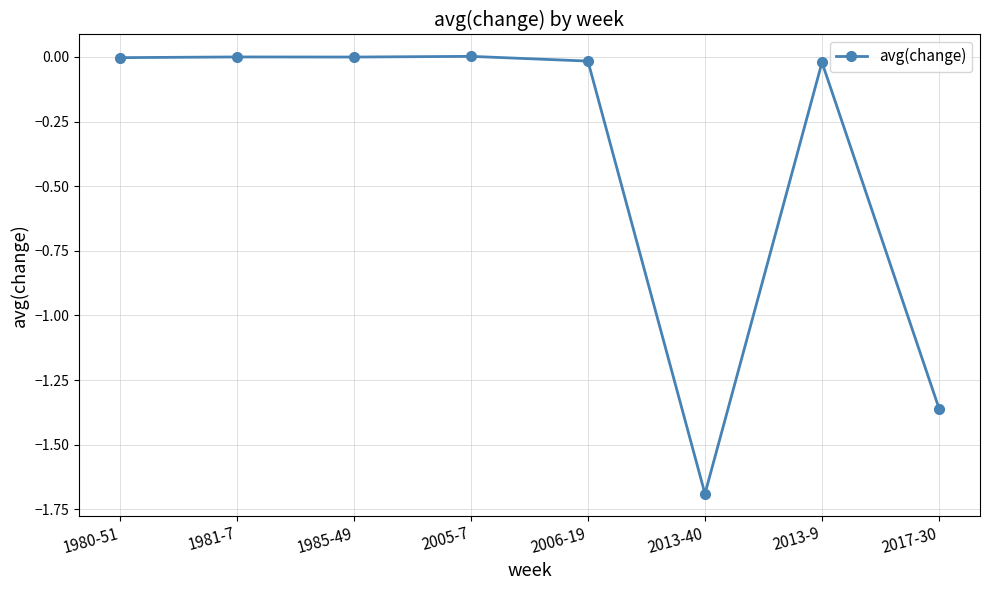

True or false: there are more than 0 points higher than both neighbors.

True